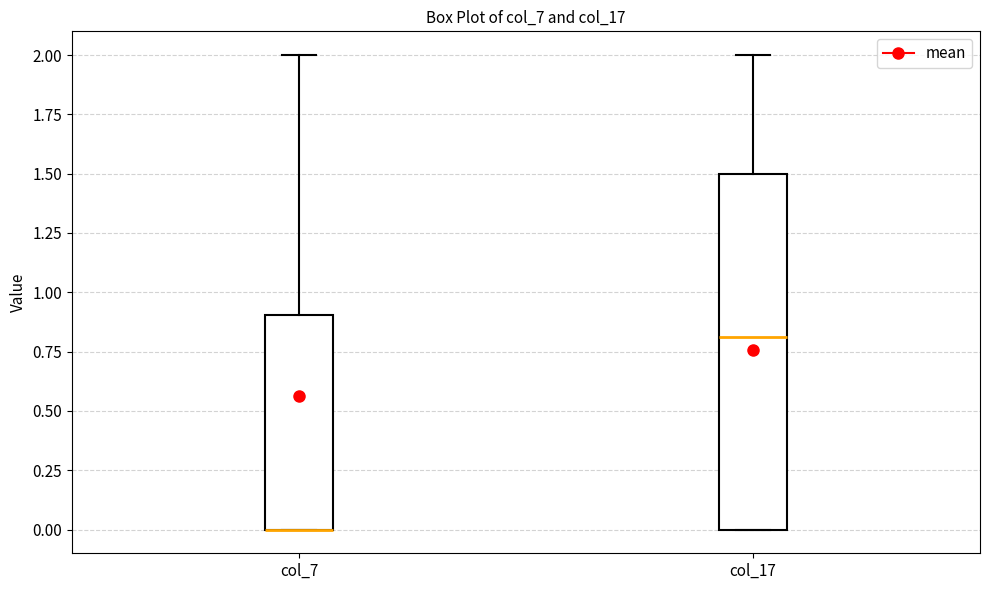

Where is the upper edge of the box for col_17 on the y-axis? The values are not printed on the chart, so give them approximately, as read against the axis.

1.5